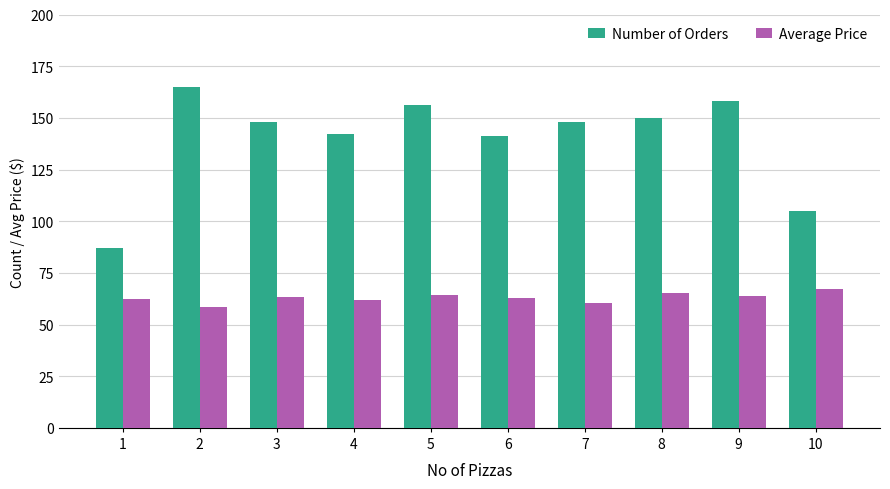

What is the maximum value shown in the chart?

165.0